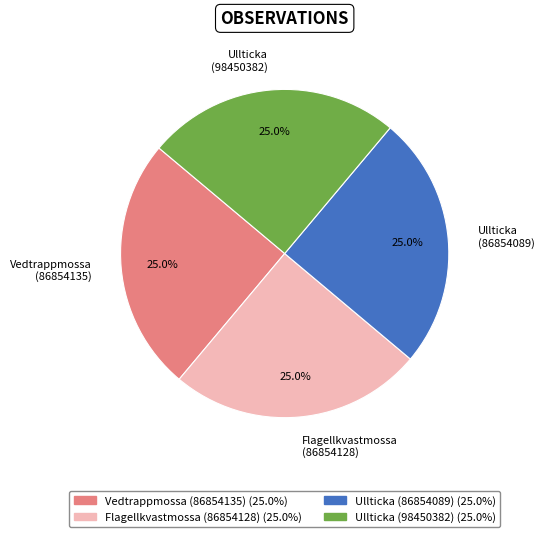

Does any single category account for the majority?

No